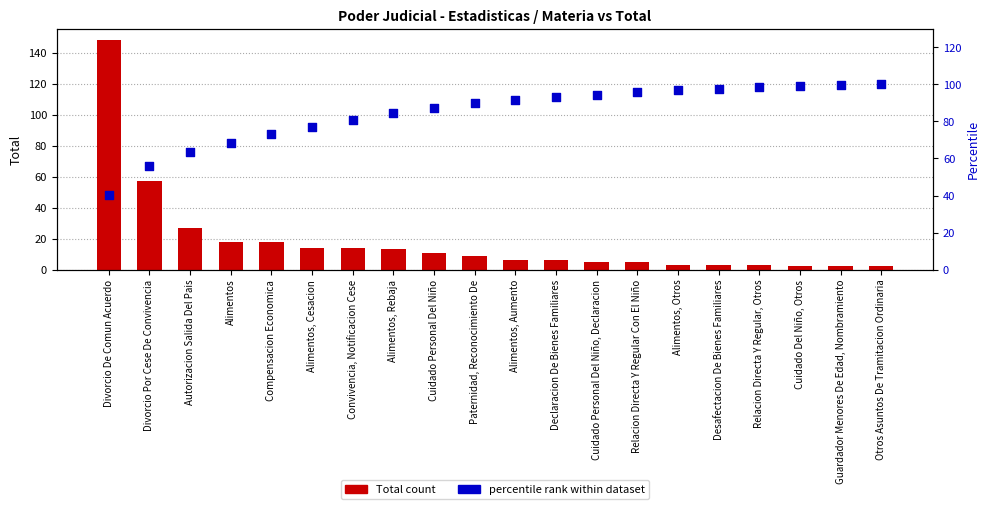

Which series contains the highest Y value?

Total count